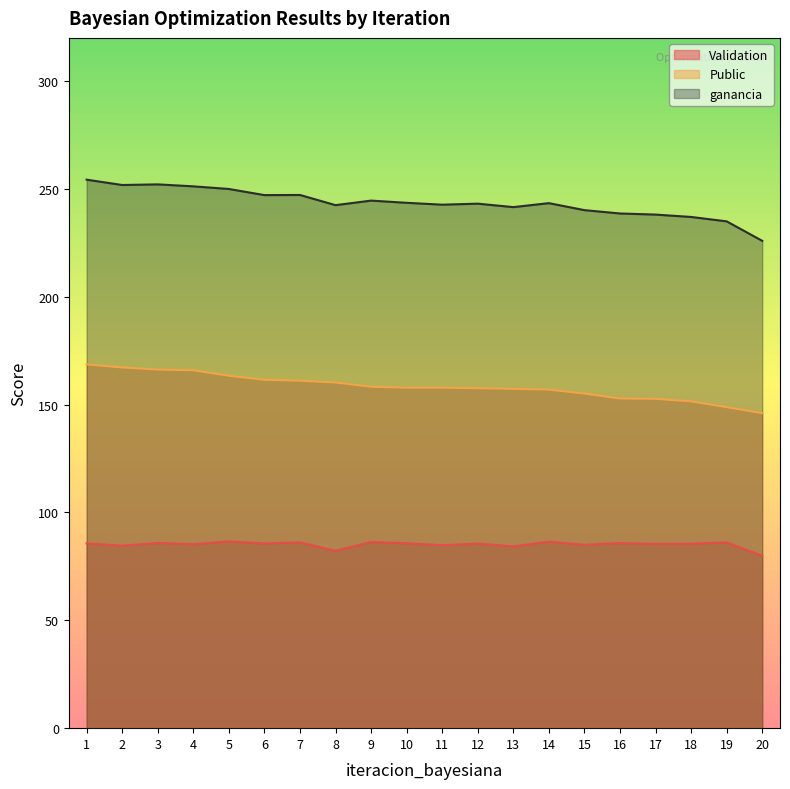

At which label does ganancia reach its peak?

1